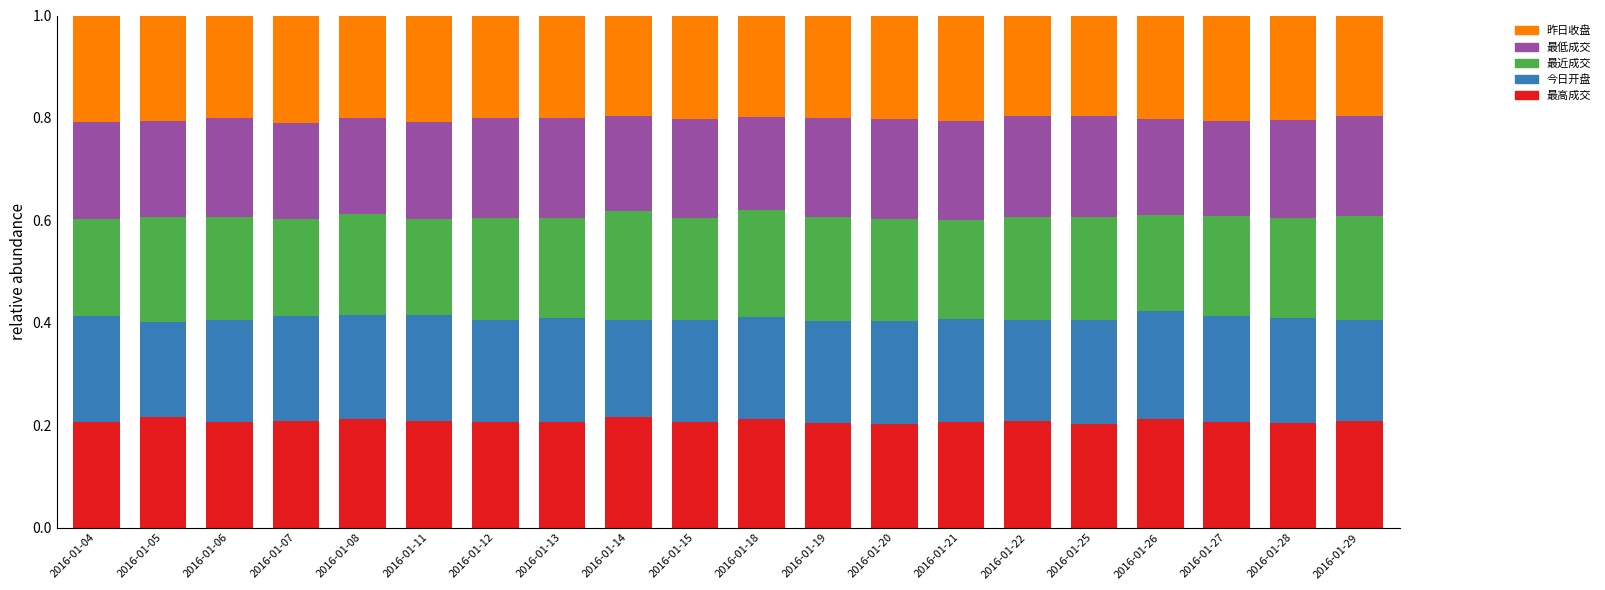

The 最高成交 series shows 0.2 at 2016-01-28. True or false?

True